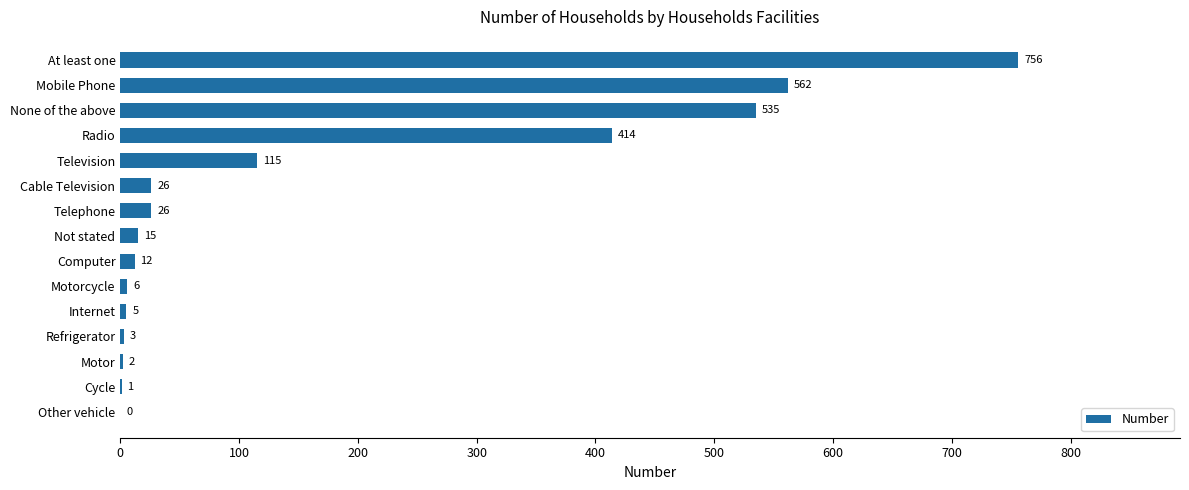

Reading bottom to top, what are all the values shown in this chart?

Other vehicle=0	Cycle=1	Motor=2	Refrigerator=3	Internet=5	Motorcycle=6	Computer=12	Not stated=15	Telephone=26	Cable Television=26	Television=115	Radio=414	None of the above=535	Mobile Phone=562	At least one=756